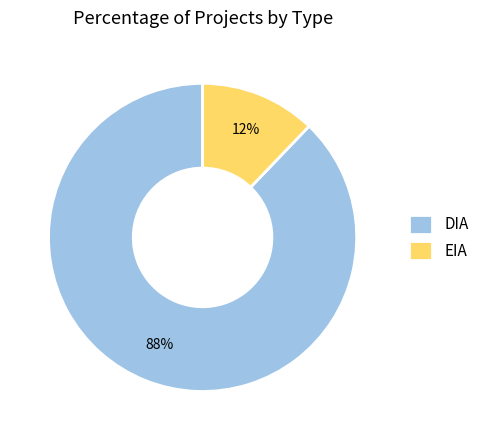

How many slices are in this pie chart?

2